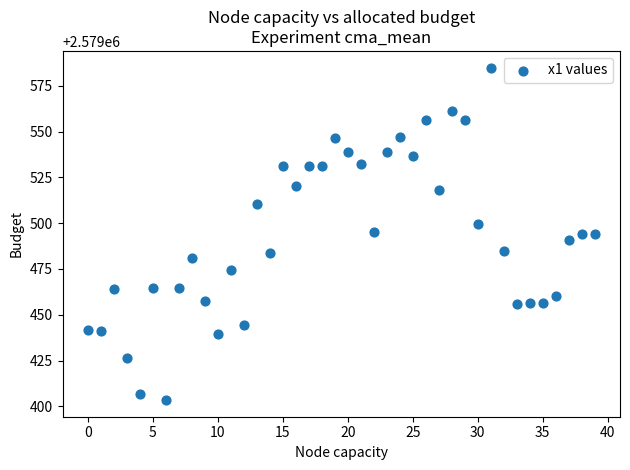

What is the range of Y values (max minus min)?

181.5